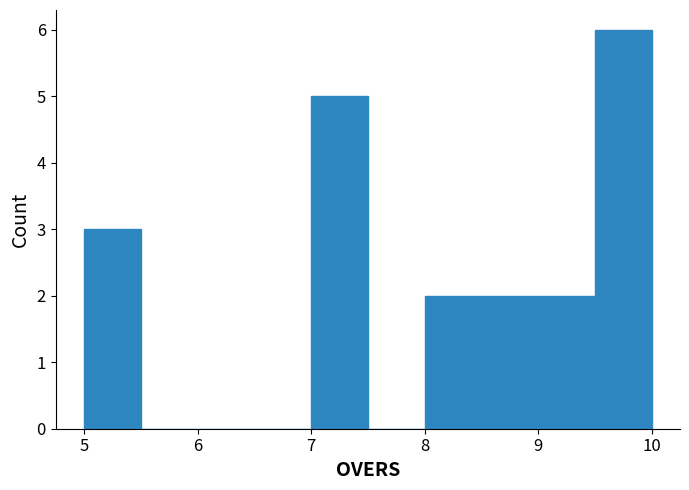

Reading left to right, transcribe this chart: for each bar, give the range it covers on the x-axis and its height. The values are not printed on the chart, so give them approximately, as read against the axis.

5.0 to 5.5: 3
5.5 to 6.0: 0
6.0 to 6.5: 0
6.5 to 7.0: 0
7.0 to 7.5: 5
7.5 to 8.0: 0
8.0 to 8.5: 2
8.5 to 9.0: 2
9.0 to 9.5: 2
9.5 to 10.0: 6